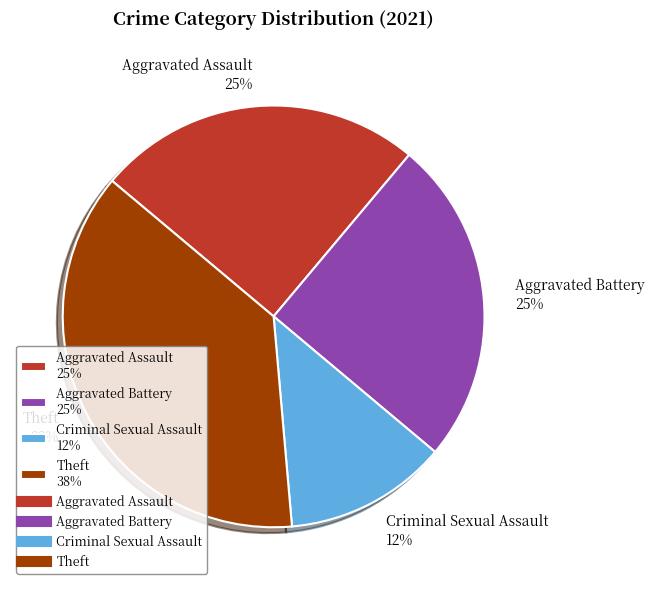

To the nearest percent, what percentage of the pie is Aggravated Assault 25%?

25%